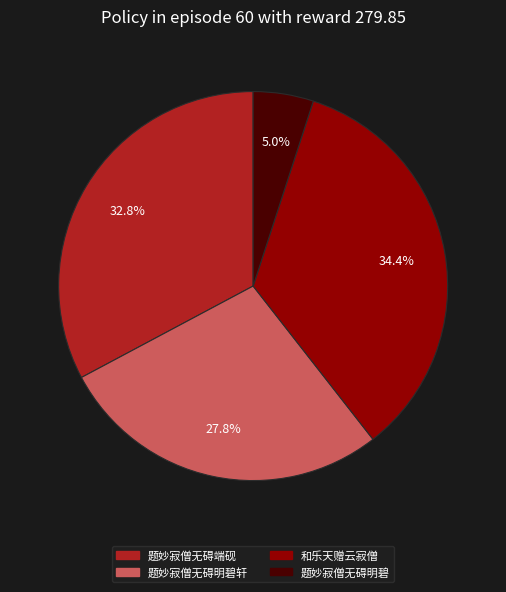

Is there any slice that represents more than half of the pie?

No